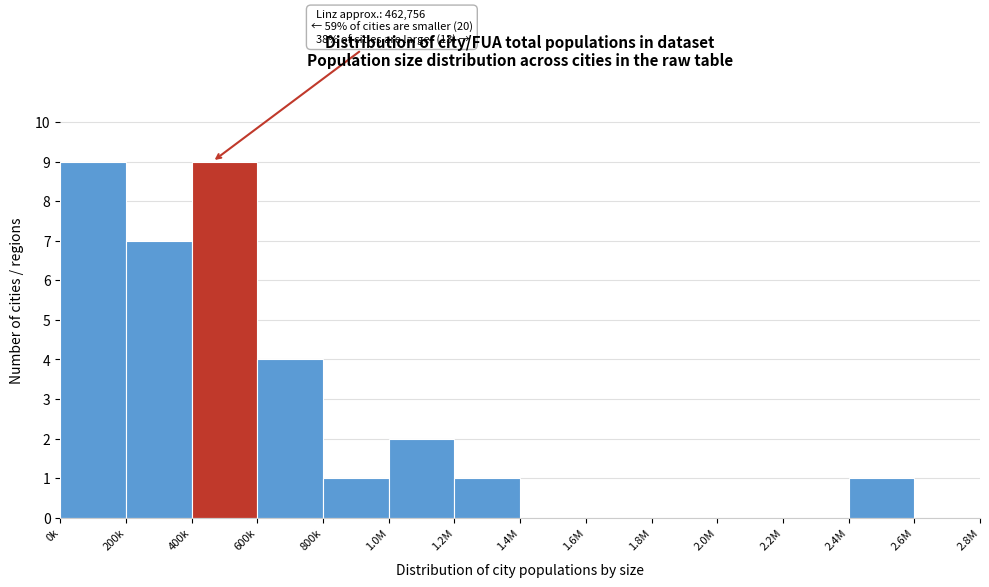

Reading left to right, list all the values displayed in this chart.

0k=9	200k=7	400k=9	600k=4	800k=1	1.0M=2	1.2M=1	1.4M=0	1.6M=0	1.8M=0	2.0M=0	2.2M=0	2.4M=1	2.6M=0